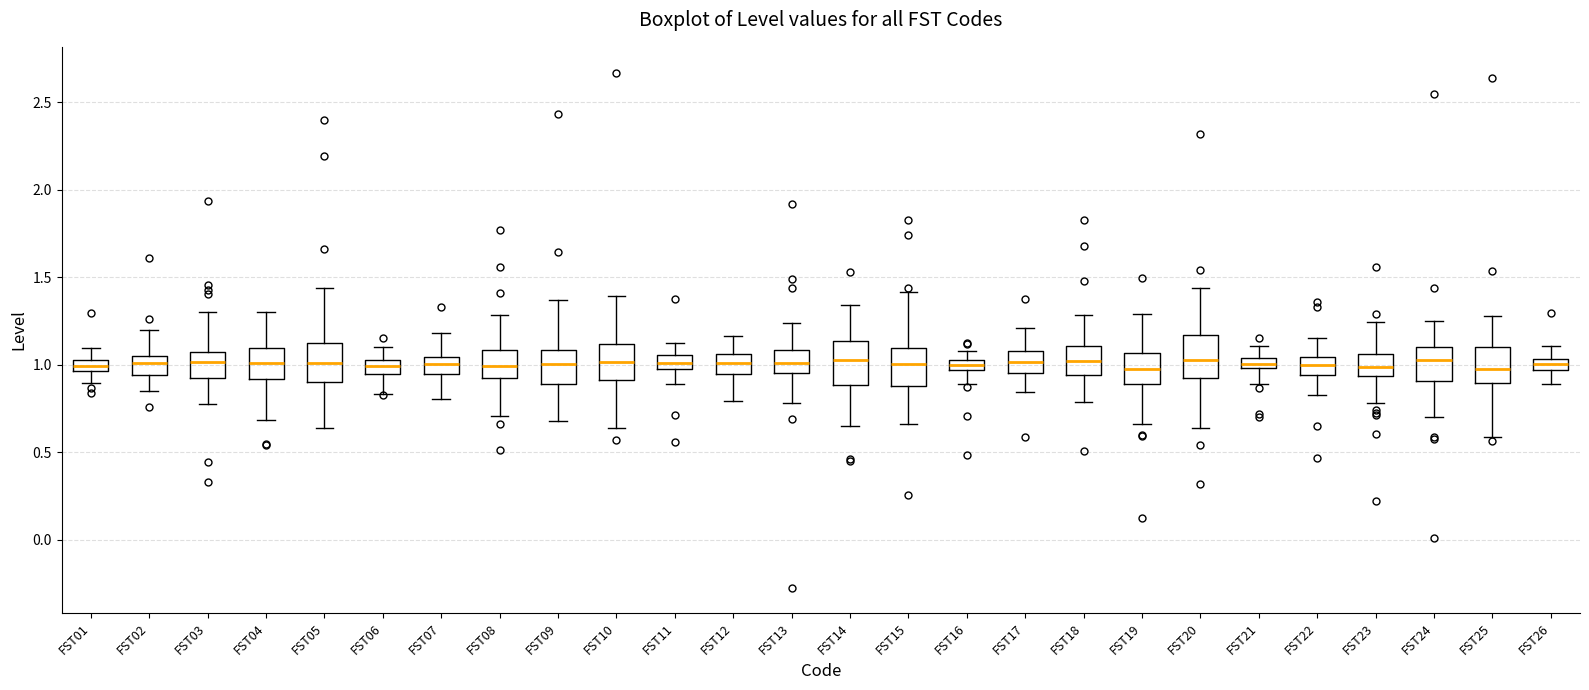

Where is the upper edge of the box for FST24 on the y-axis? The values are not printed on the chart, so give them approximately, as read against the axis.

1.10